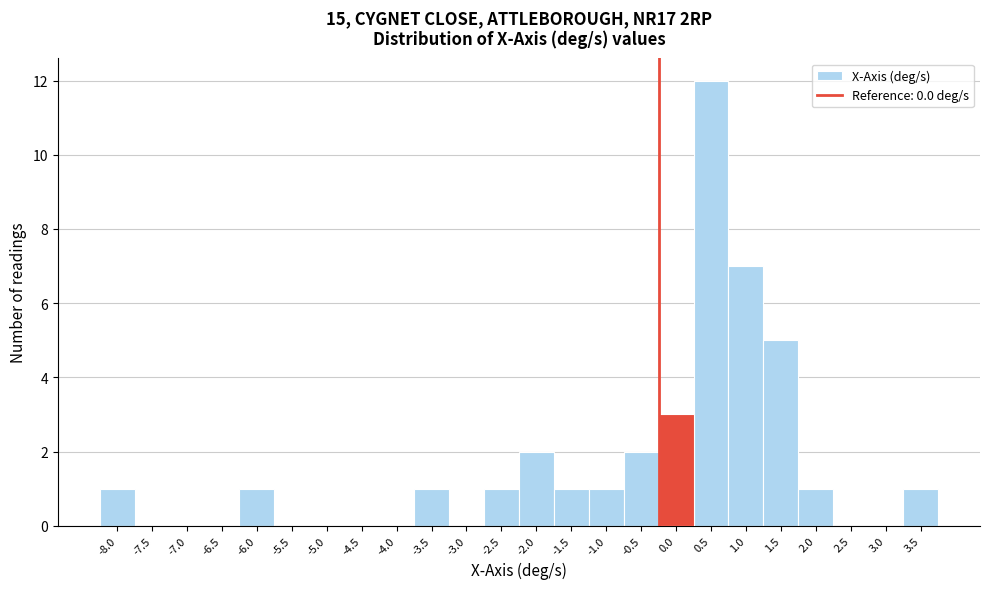

Reading left to right, list all the values displayed in this chart.

-8.0=1	-7.5=0	-7.0=0	-6.5=0	-6.0=1	-5.5=0	-5.0=0	-4.5=0	-4.0=0	-3.5=1	-3.0=0	-2.5=1	-2.0=2	-1.5=1	-1.0=1	-0.5=2	0.0=3	0.5=12	1.0=7	1.5=5	2.0=1	2.5=0	3.0=0	3.5=1